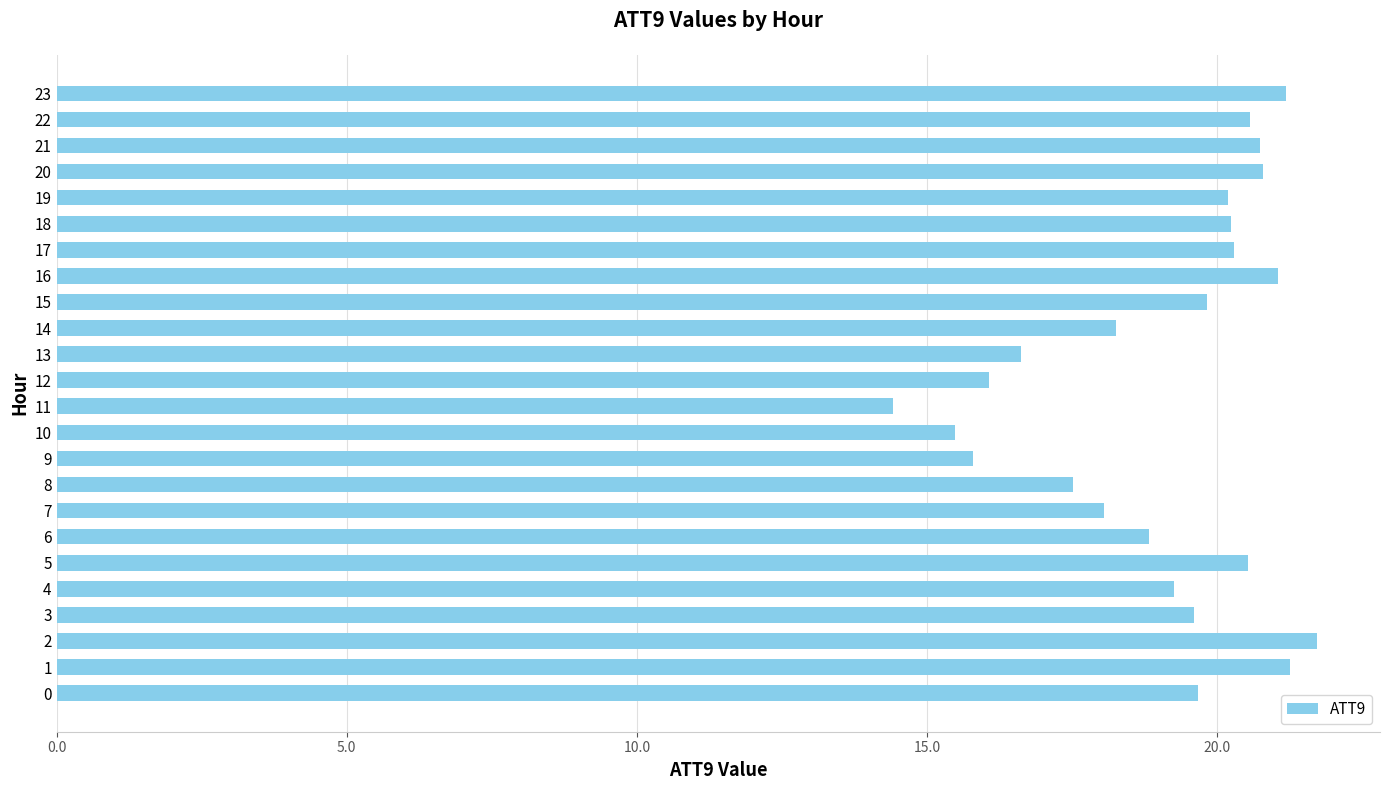

What is the maximum value shown in the chart?

21.7